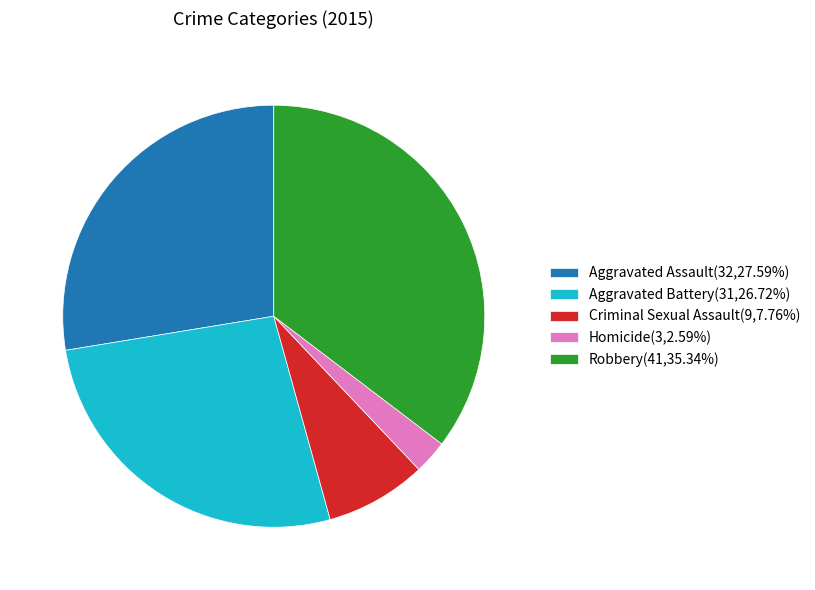

Which category has the biggest portion of the pie?

Robbery